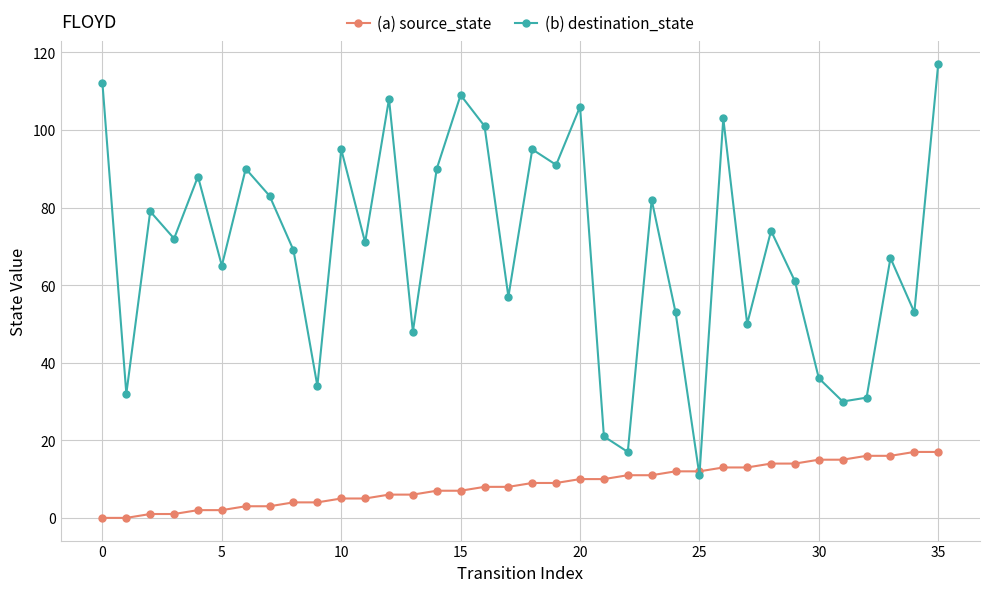

True or false: (b) destination_state has more than 0 interior local peaks.

True